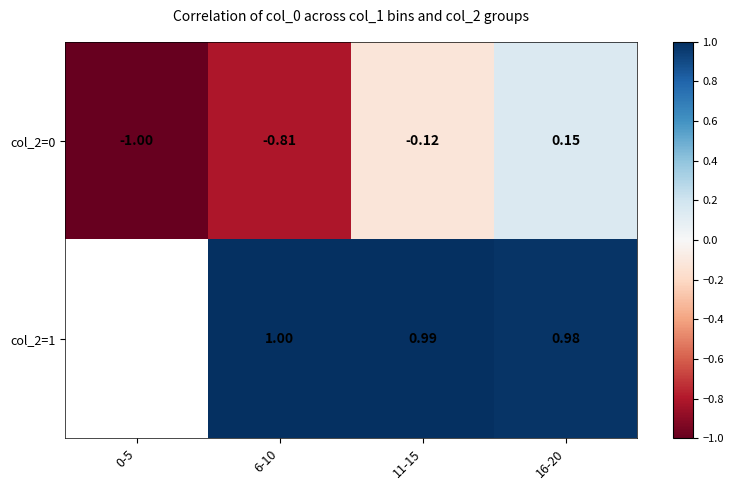

What is the sum of the col_2=0 values at 6-10 and 0-5?

-1.8